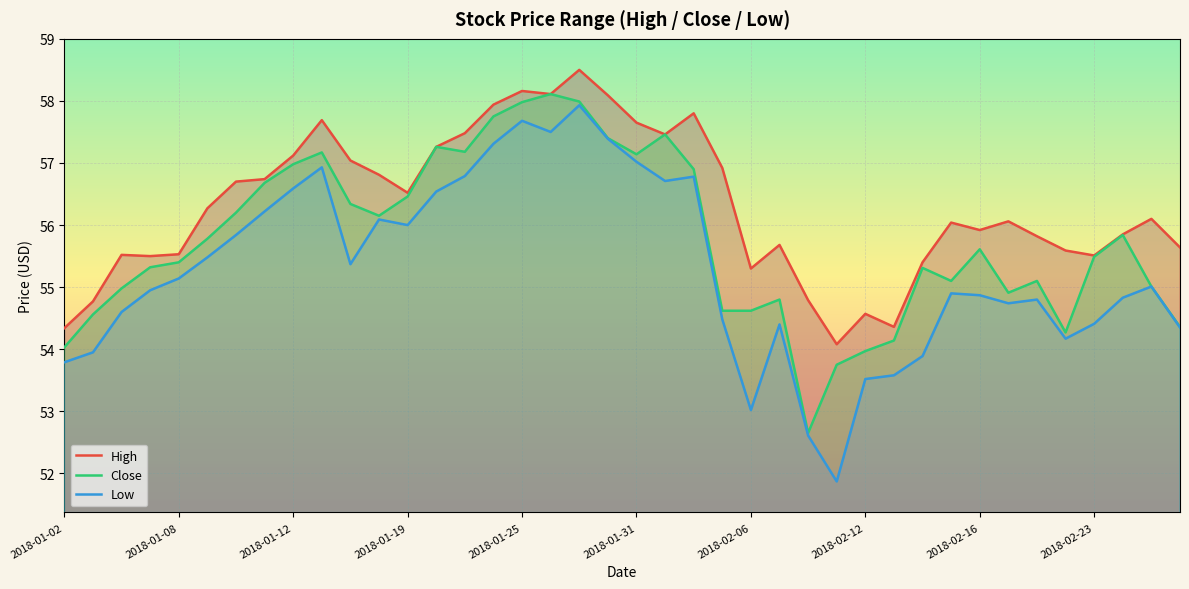

What is the difference between the Close values at 2018-01-25 and 2018-01-02?

3.9